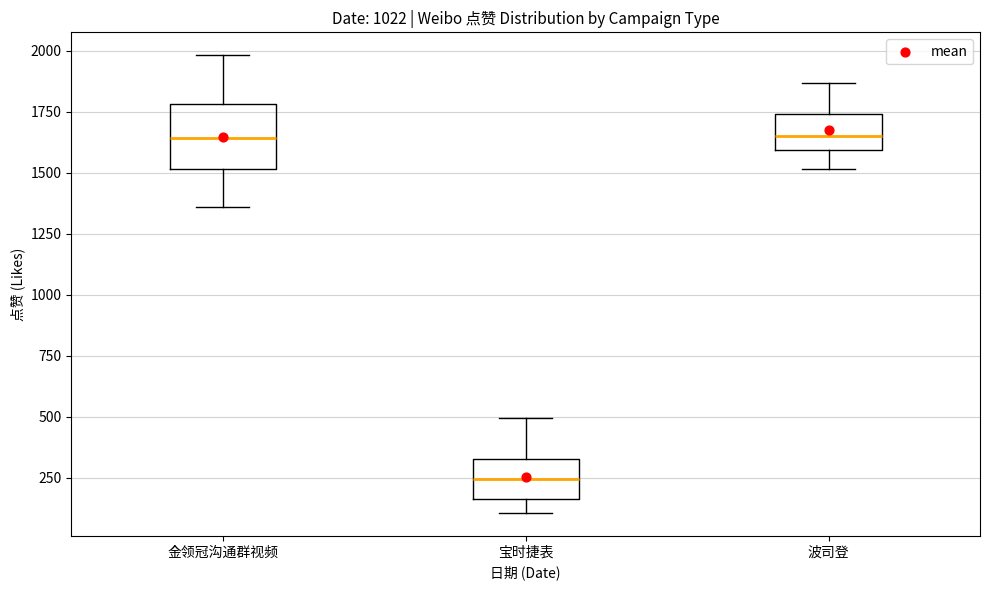

Reading left to right, read every box against the y-axis: the position of its median line, the range the box covers, and the ends of its whiskers. The values are not printed on the chart, so give them approximately, as read against the axis.

金领冠沟通群视频: median 1650, box 1500 to 1800, whiskers 1350 to 2000
宝时捷表: median 250, box 150 to 300, whiskers 100 to 500
波司登: median 1650, box 1600 to 1750, whiskers 1500 to 1850